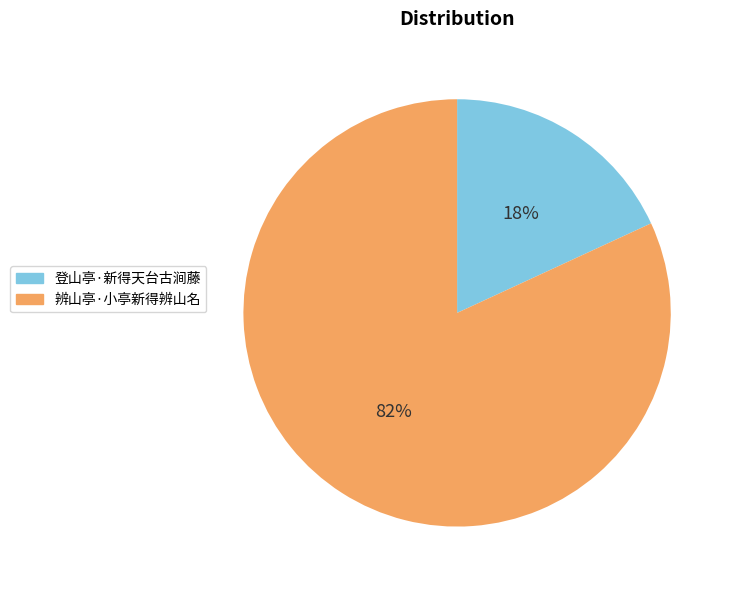

What is the majority slice?

辨山亭·小亭新得辨山名